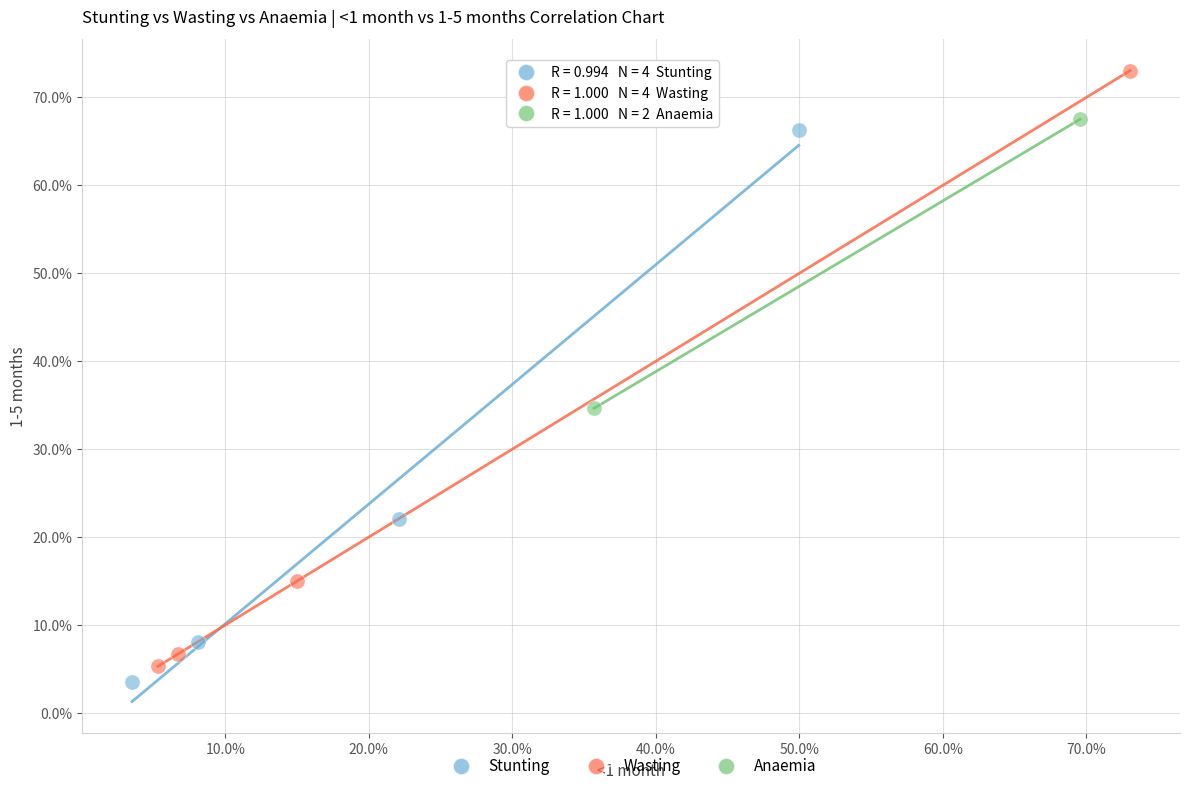

What are all the series names shown in the legend?

Stunting, Wasting, Anaemia